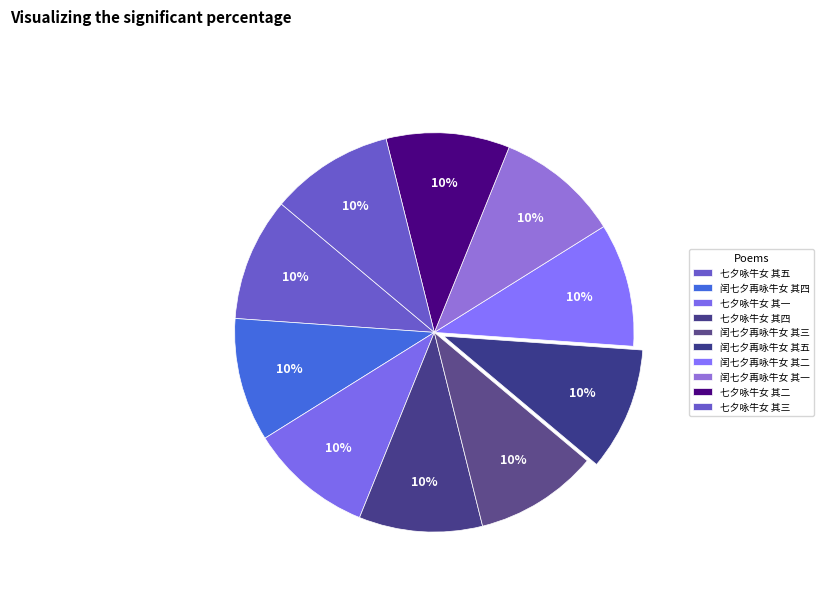

The 七夕咏牛女 其三 slice represents 10% of the pie. True or false?

True